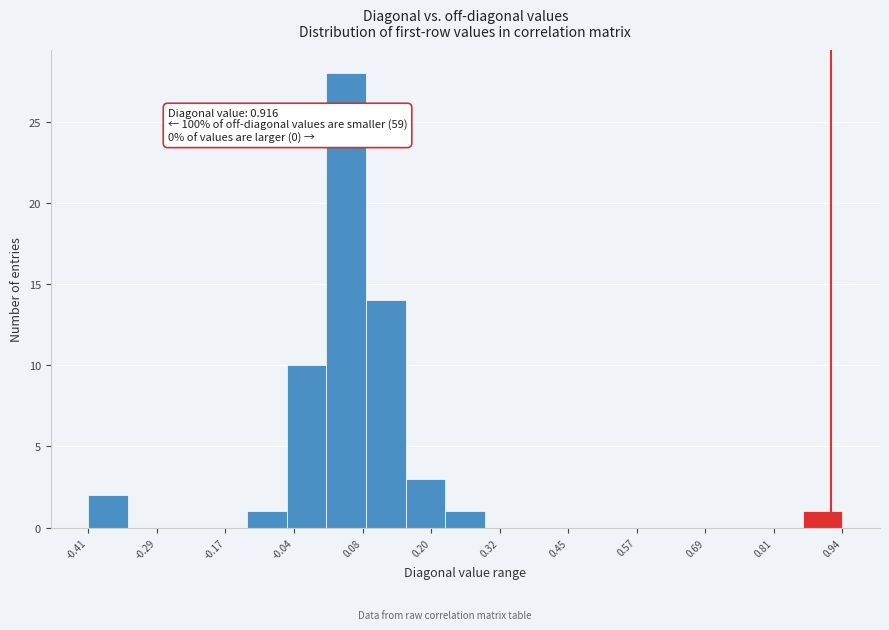

Around what value on the x-axis is the tallest bar? Give the approximate position of its centre, as read against the axis.

0.04